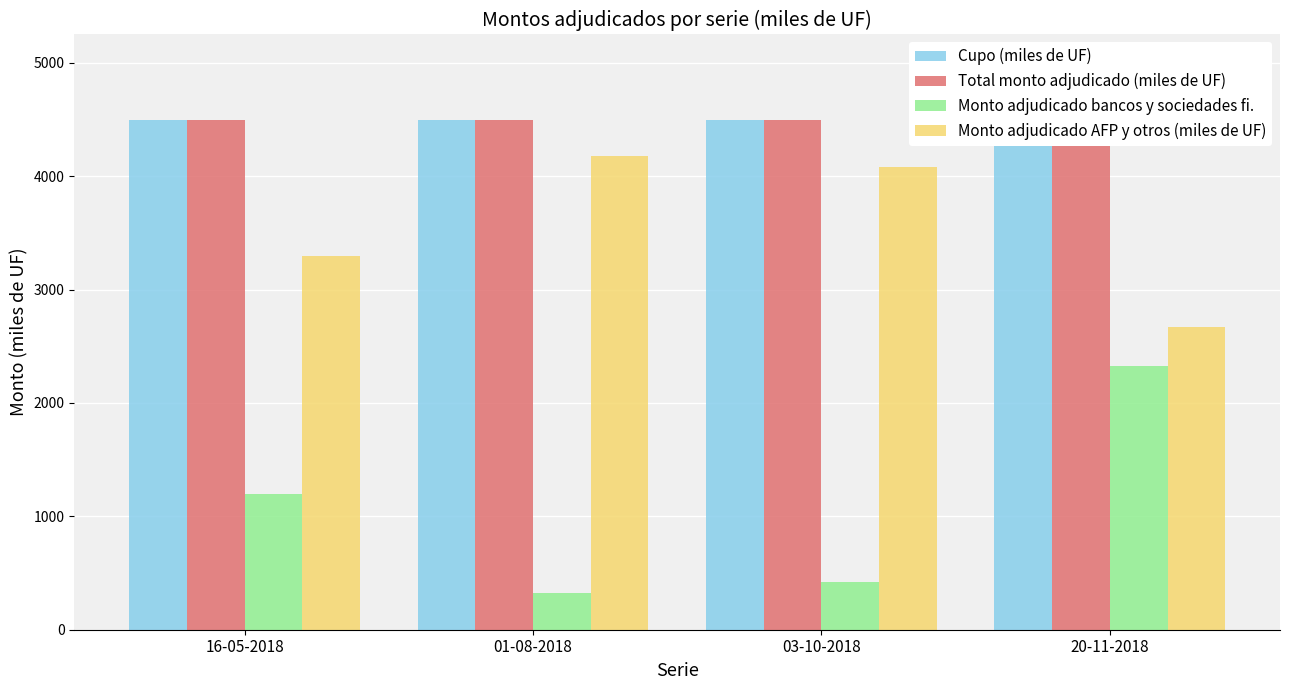

Which series has the largest range (max minus min)?

Monto adjudicado bancos y sociedades fi.